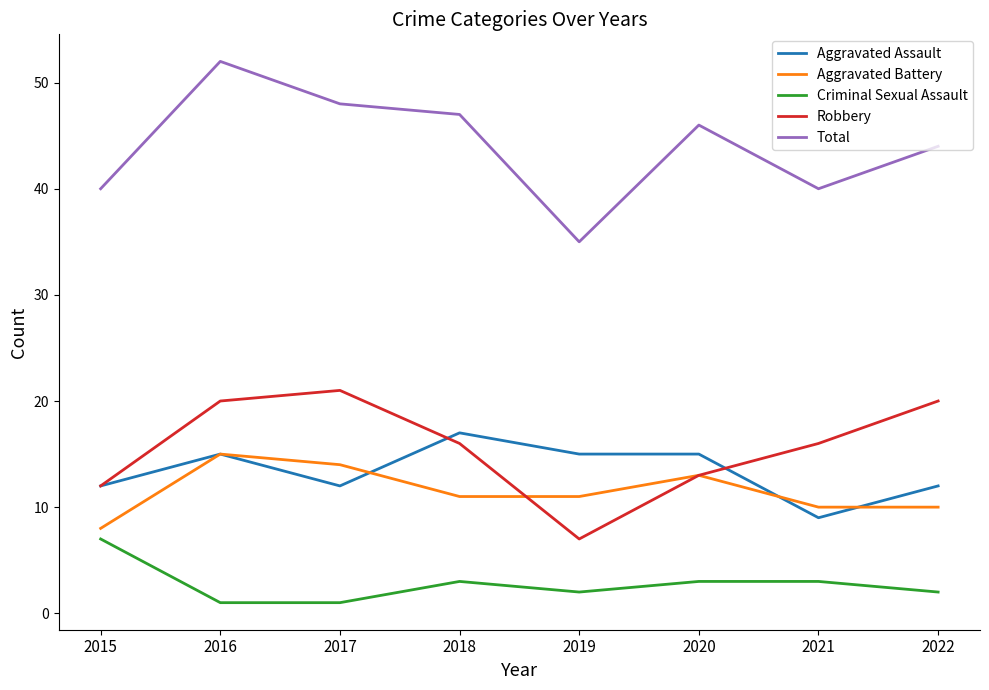

True or false: Criminal Sexual Assault and Robbery intersect in this chart.

False